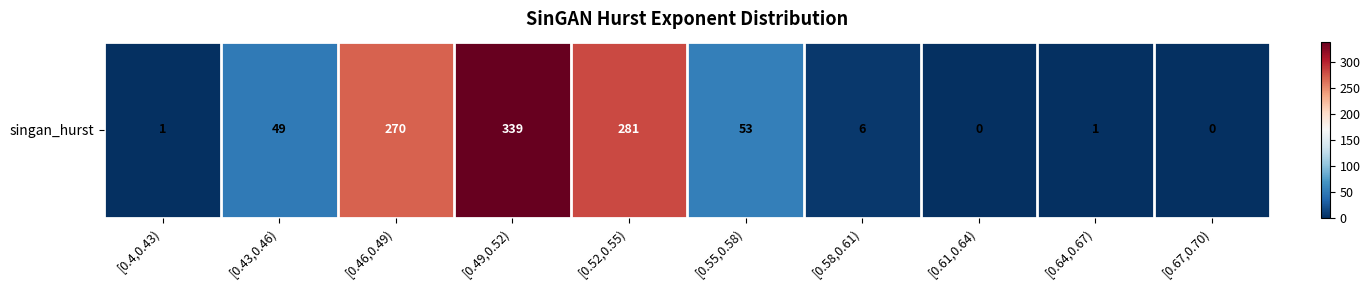

At which label does the data first exceed 49?

[0.46,0.49)